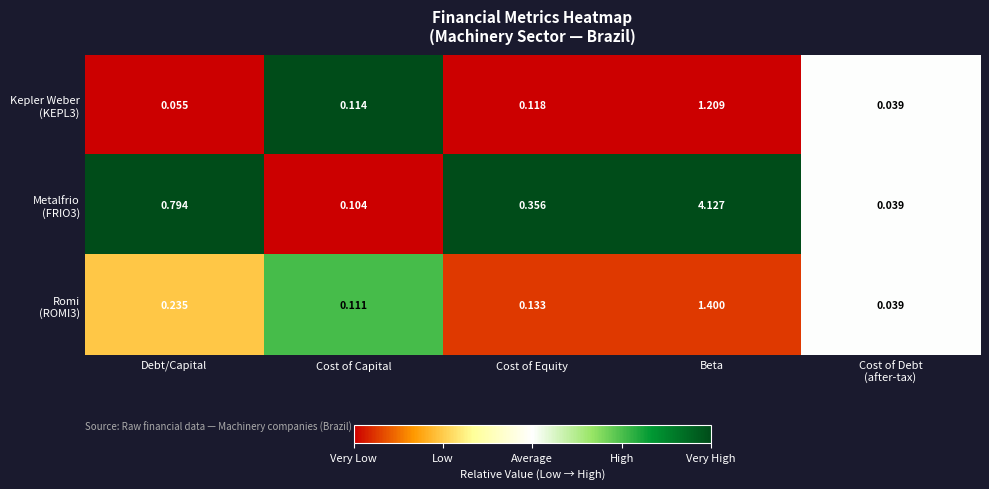

At which category is the sum across all series the highest?

Beta